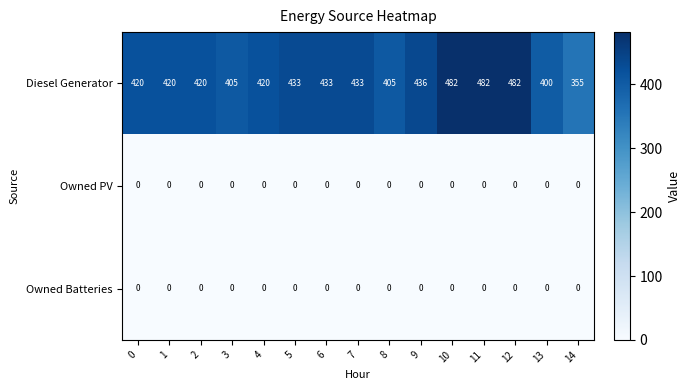

Is it true that Diesel Generator equals 420 at 1?

True